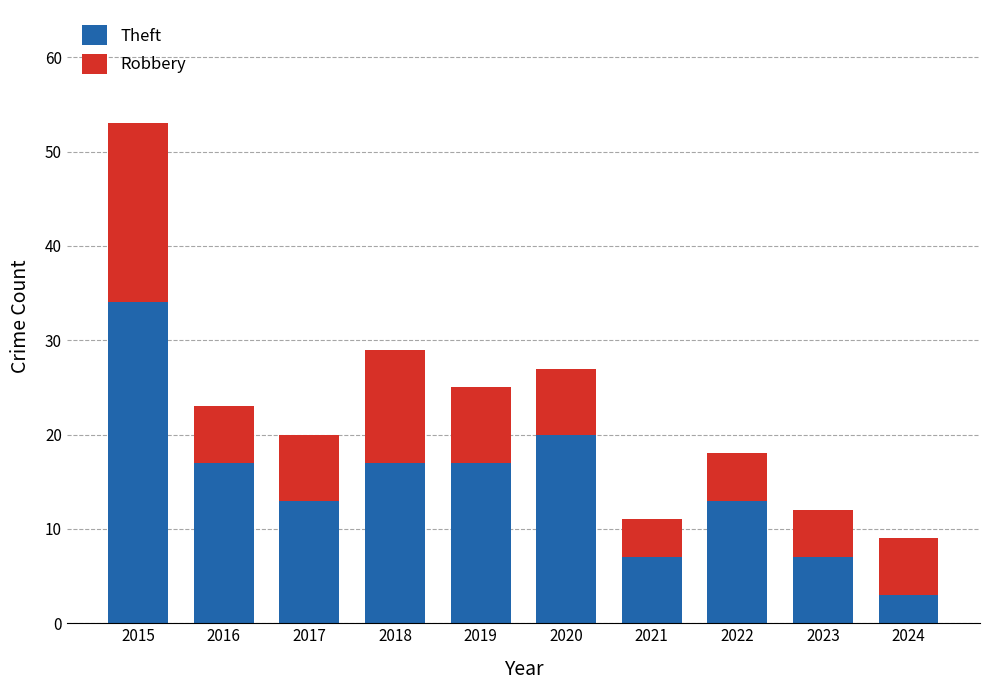

The Theft series shows 34 at 2015. True or false?

True